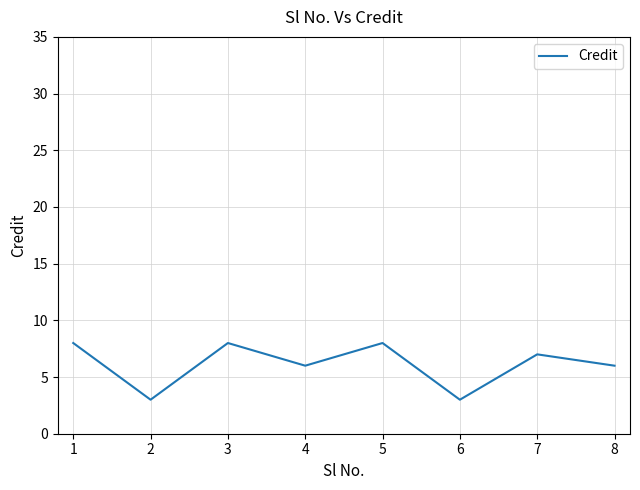

Which has a higher value, 5 or 2?

5